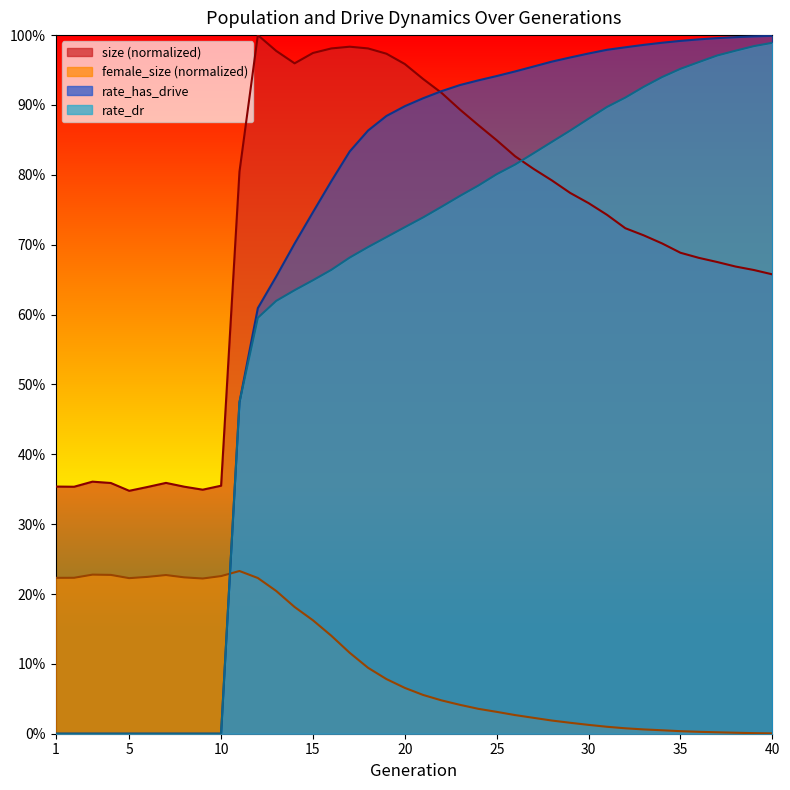

True or false: rate_has_drive and size intersect in this chart.

True